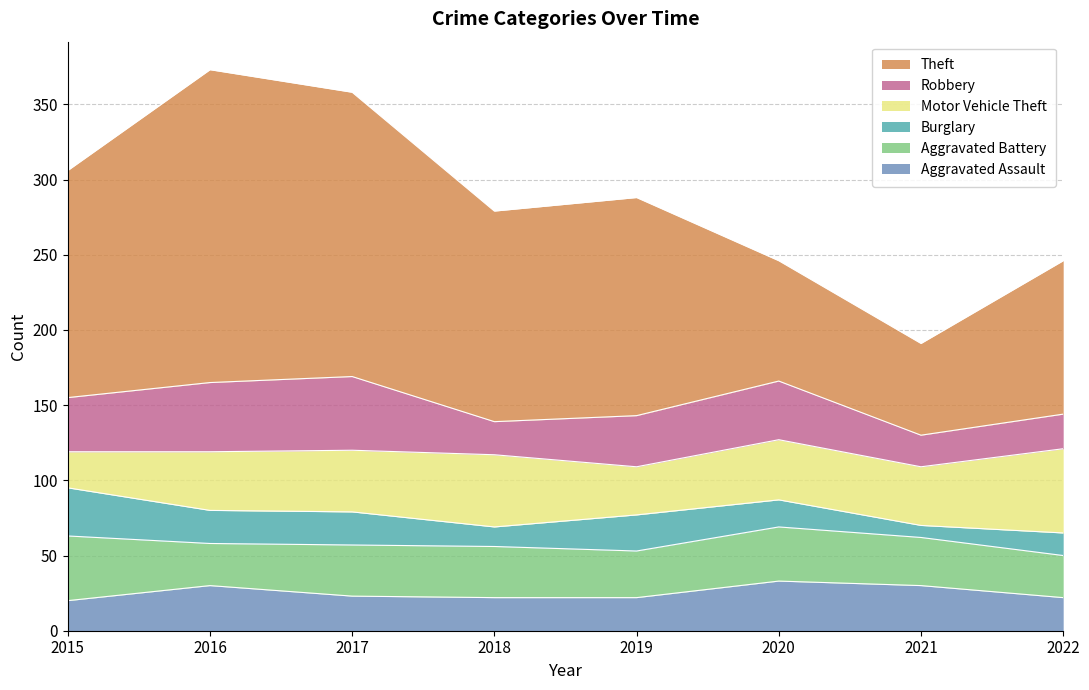

The Aggravated Assault series shows 30 at 2016. True or false?

True